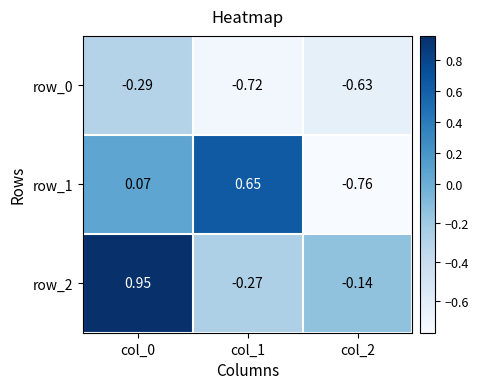

List the series in order of their peak value, lowest first.

row_0, row_1, row_2